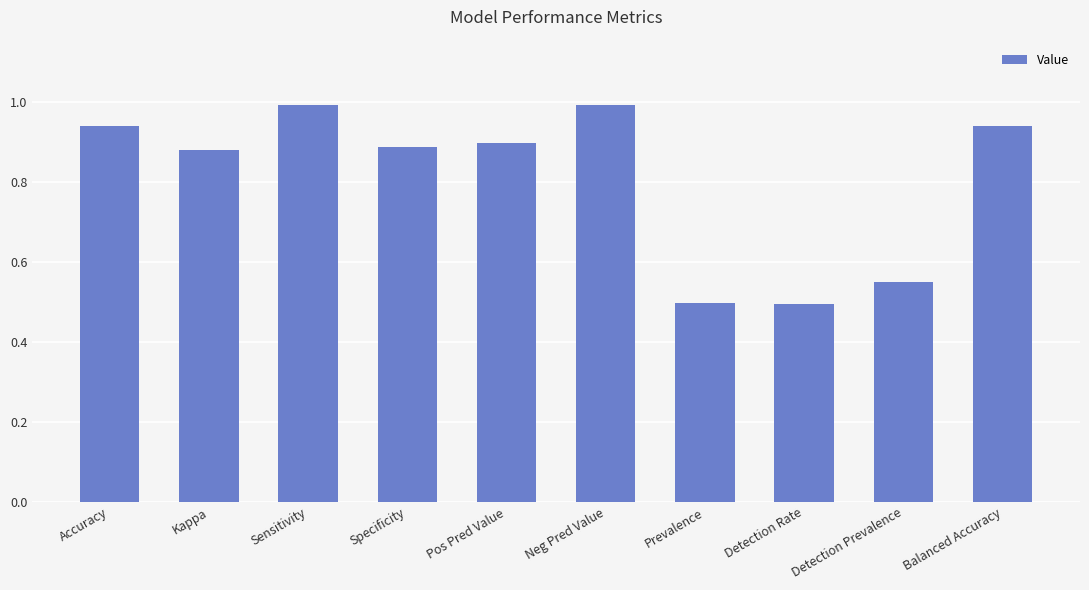

What is the difference between the maximum and minimum values?

0.5